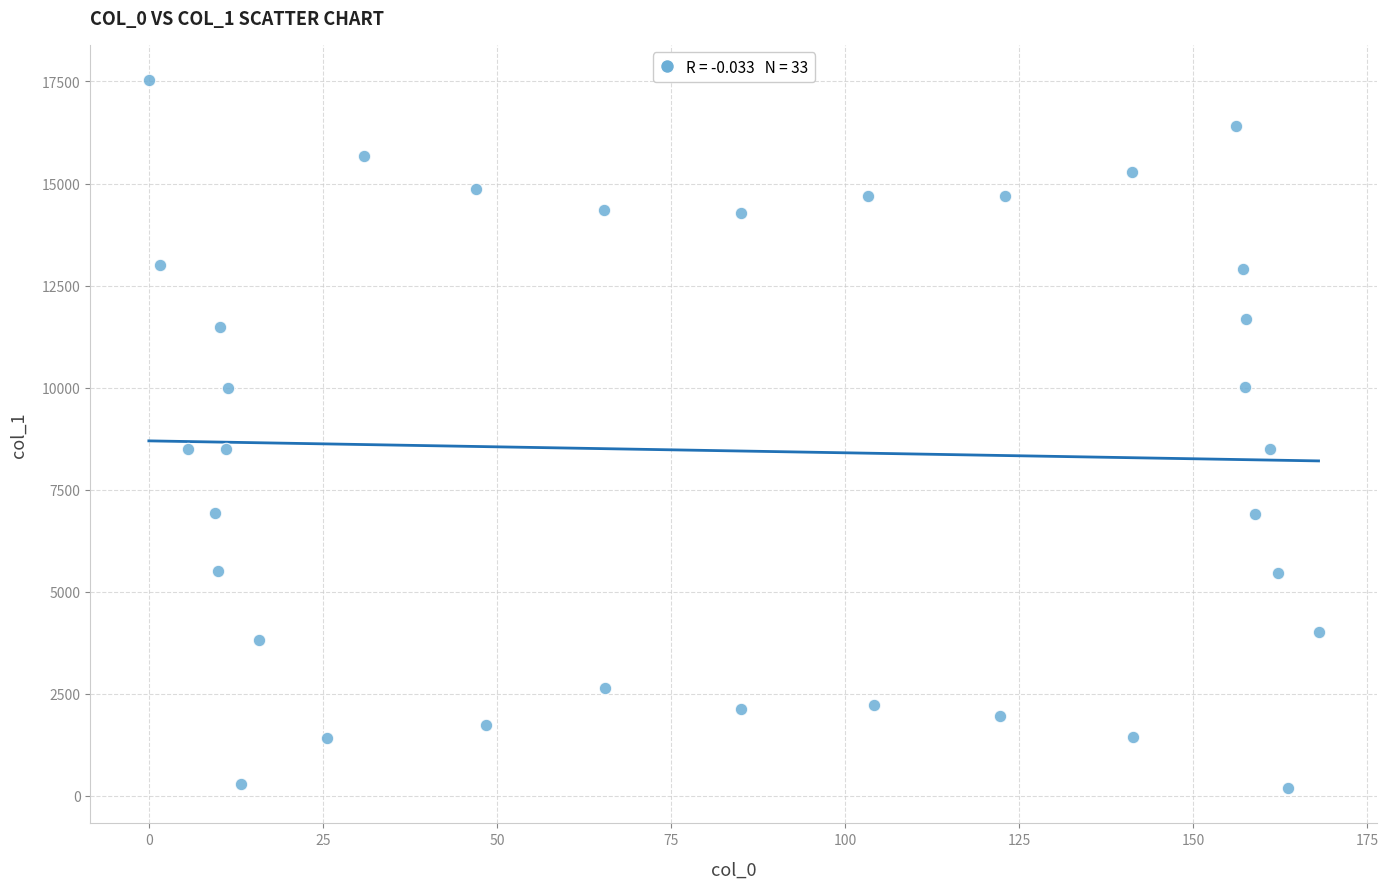

What is the range of X values (max minus min)?

168.1